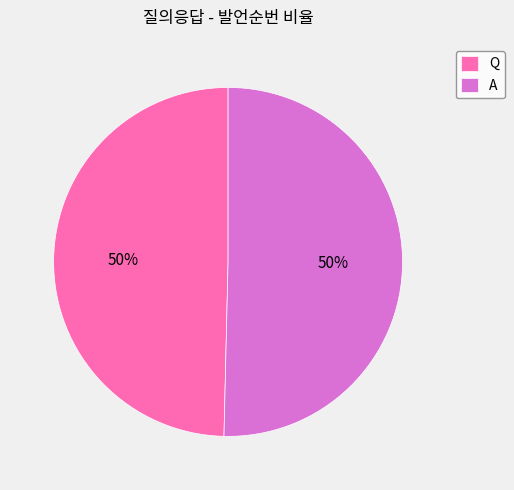

Is it true that Q is 38% of the pie?

False